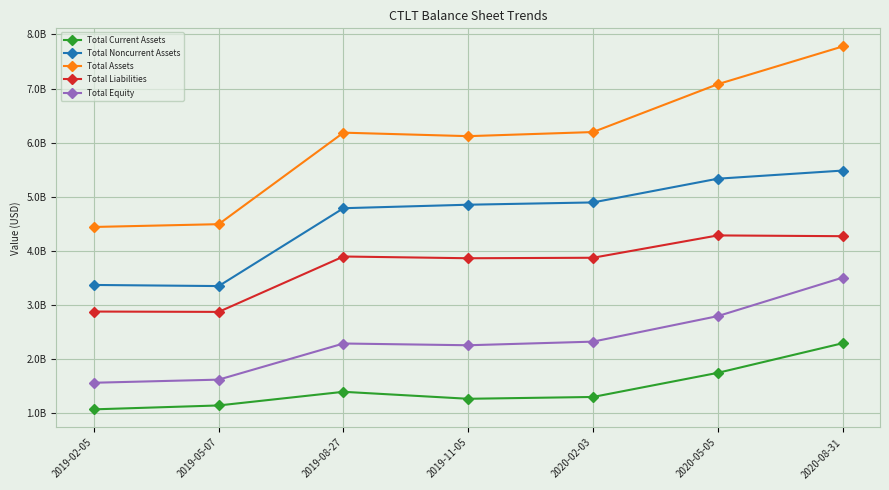

What is the difference between the Total Current Assets values at 2020-05-05 and 2019-05-07?

602400000